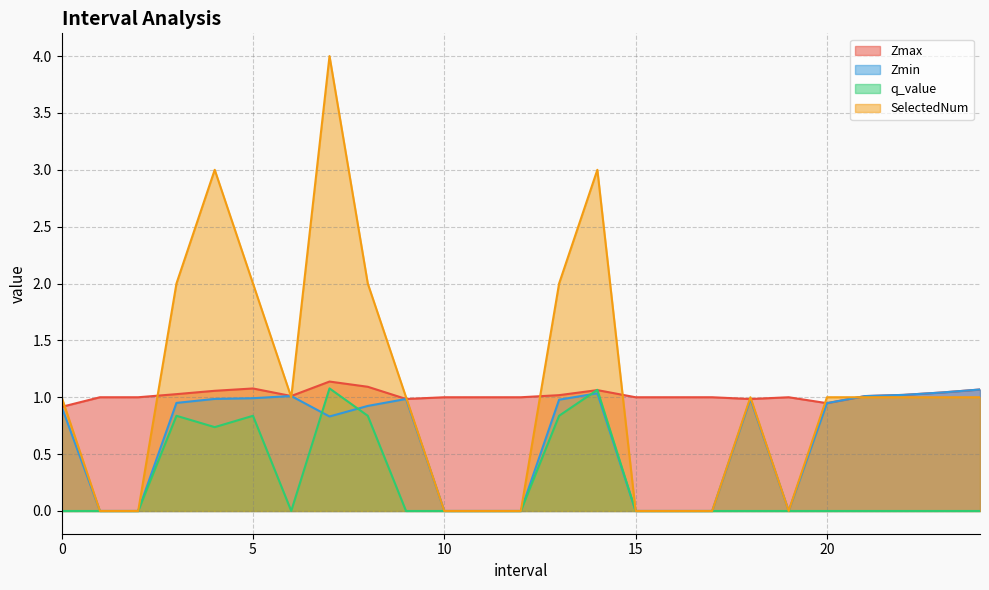

Which label corresponds to the largest value in the chart?

7.0